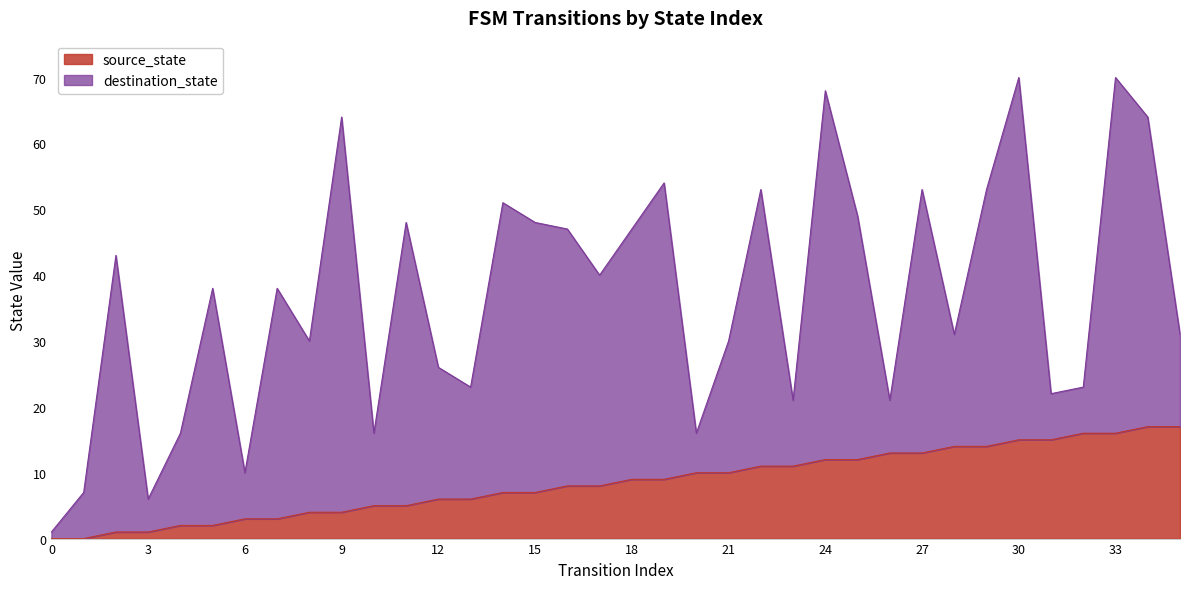

Between 27 and 21, which is larger?

27